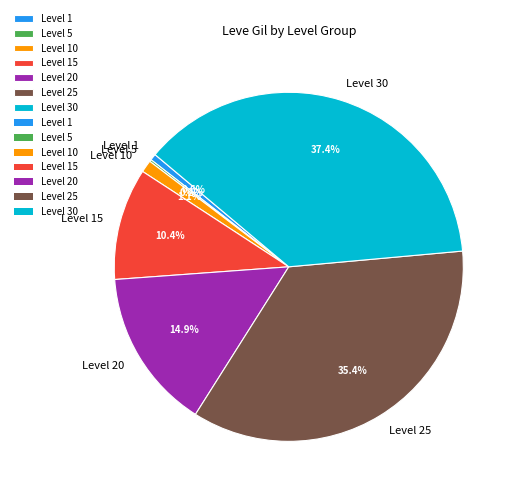

Combined, do Level 20 and Level 1 account for over 50%?

No